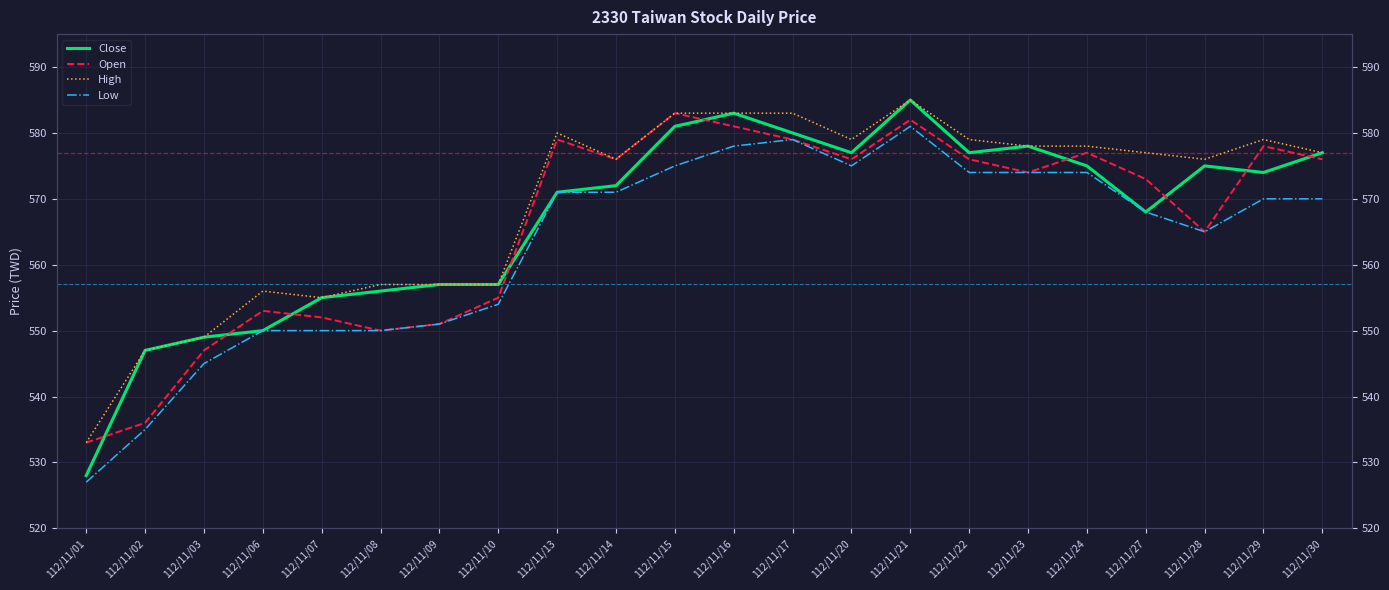

Which series has the largest range (max minus min)?

Close